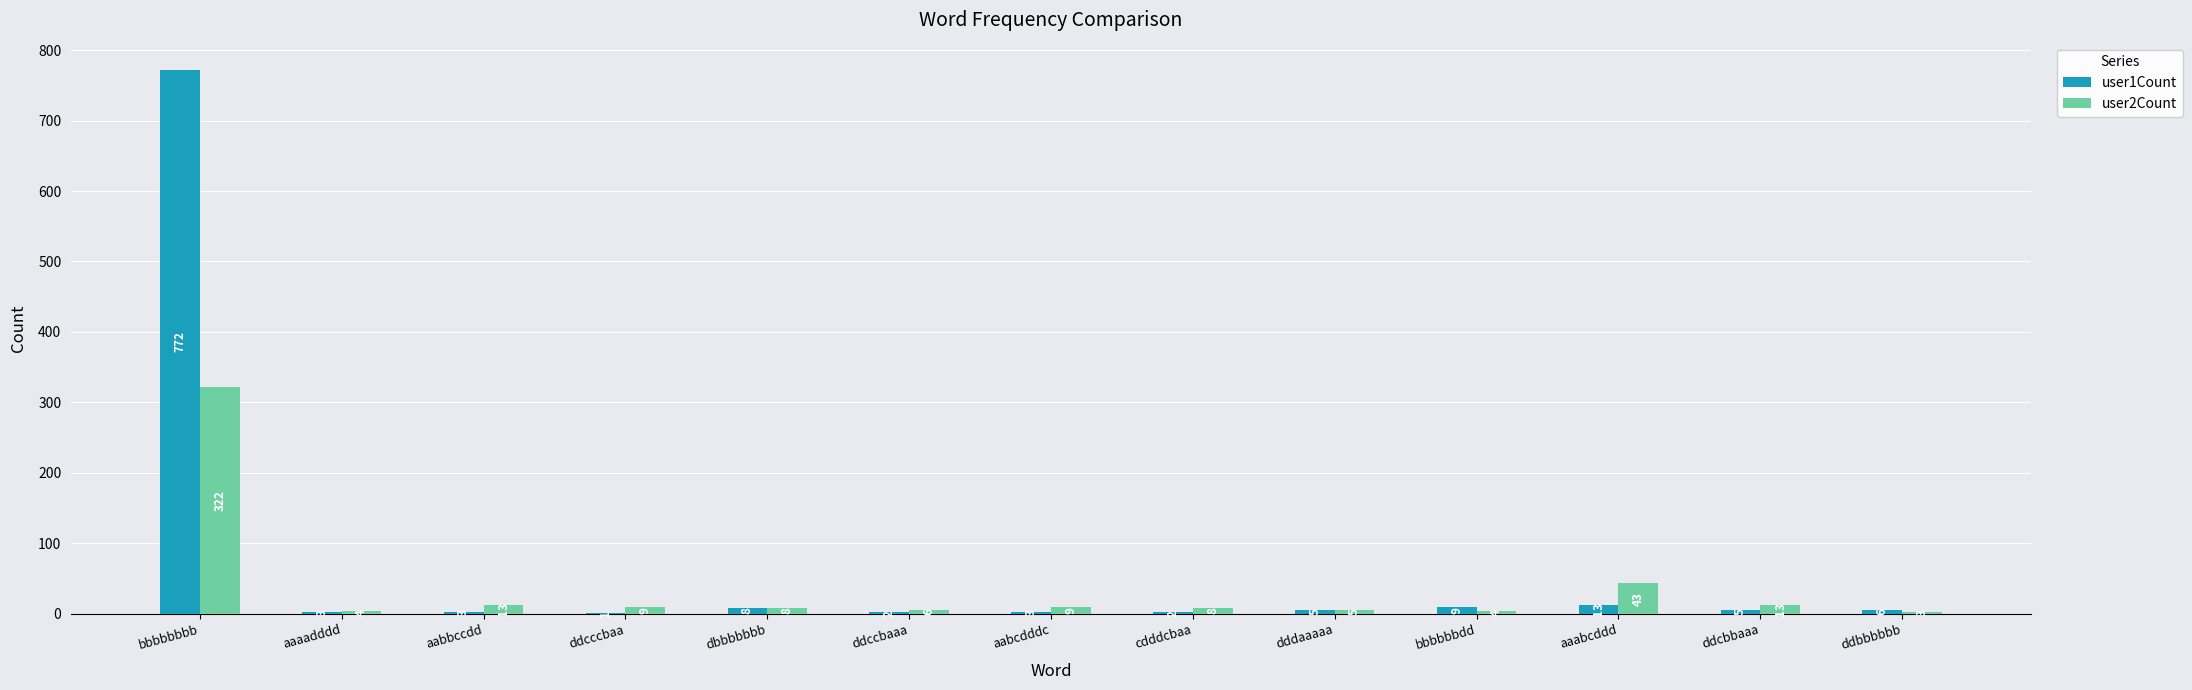

The user1Count series shows 9 at bbbbbbdd. True or false?

True